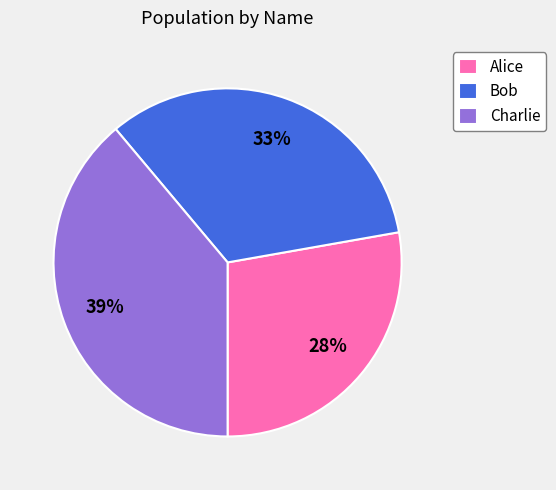

To the nearest percent, what is the difference between the Charlie and Alice slice percentages?

11%